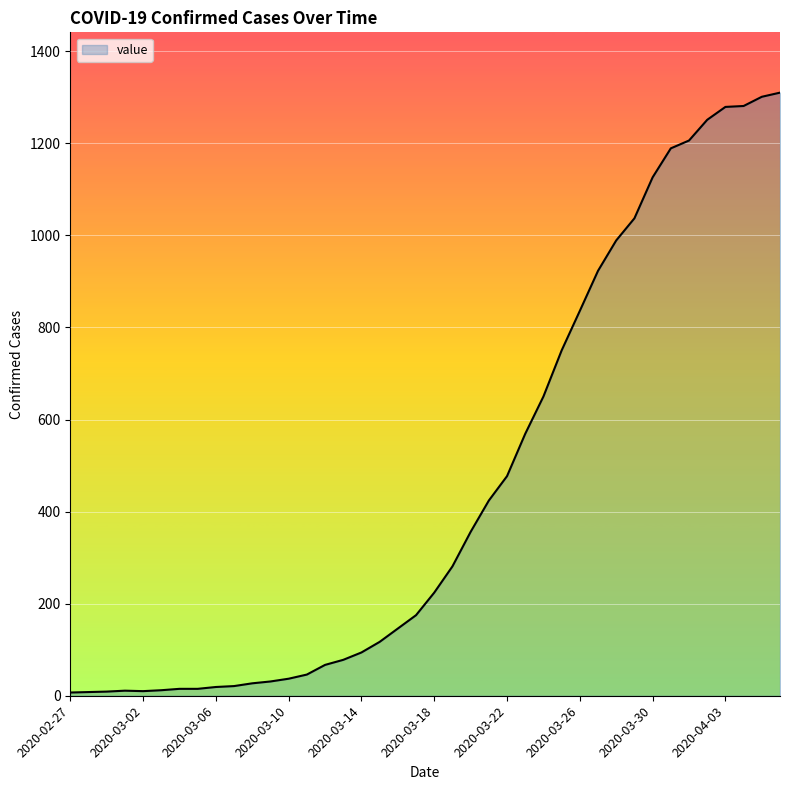

What is the difference between the maximum and minimum values?

1303